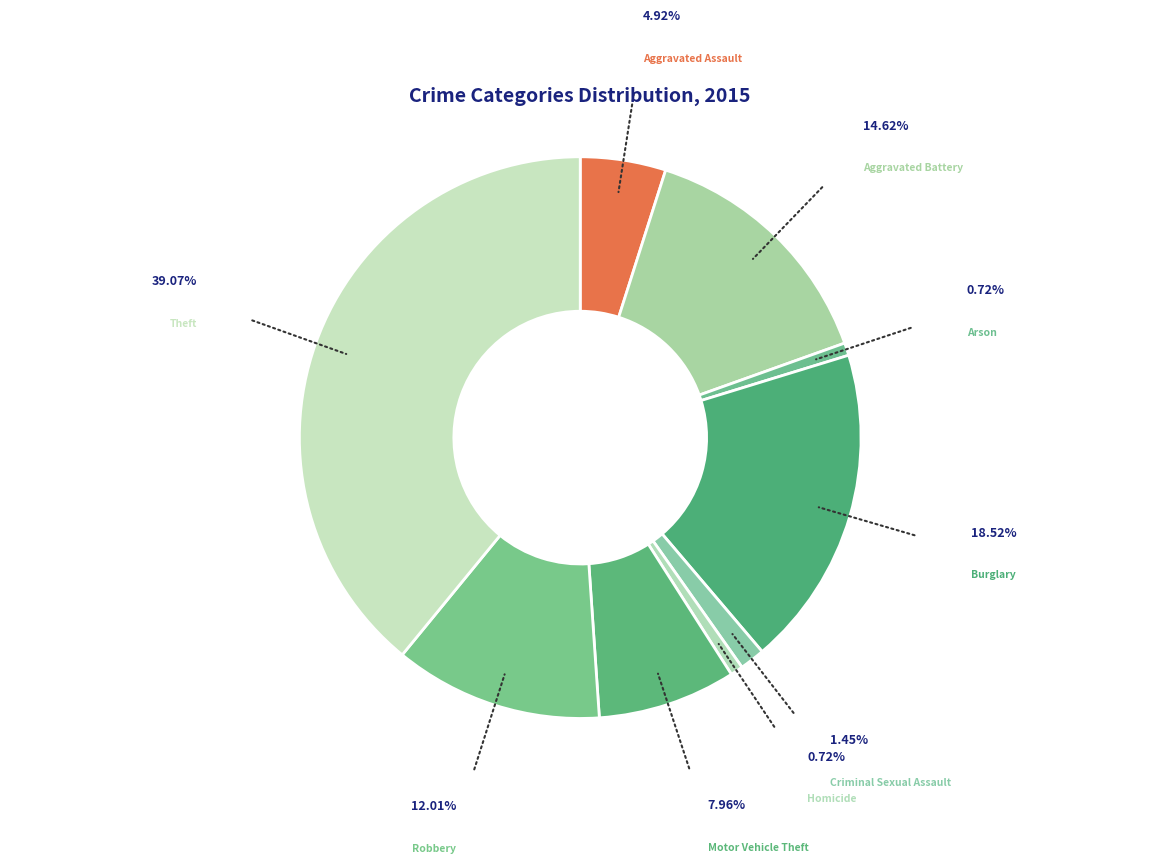

Does any single category account for the majority?

No